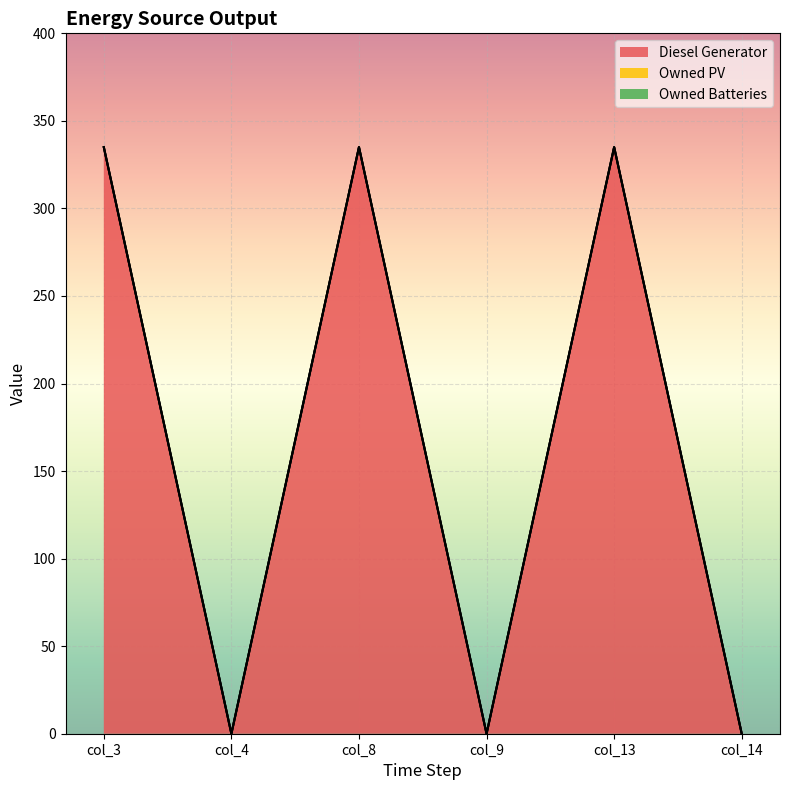

Is the value of Owned PV at col_9 greater than the value of Owned Batteries at col_3?

No